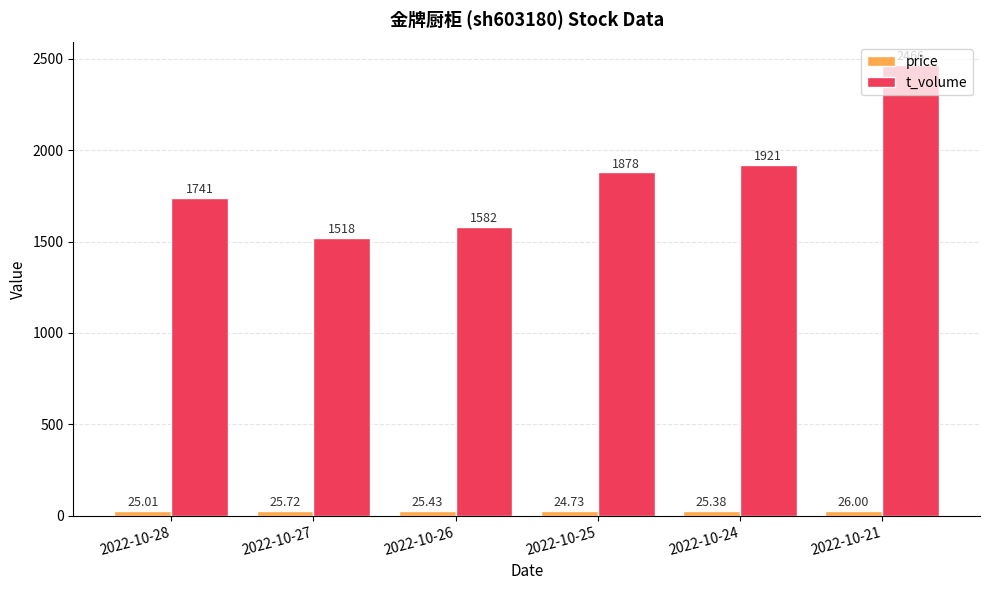

The value of t_volume at 2022-10-26 is 1582.0. True or false?

True